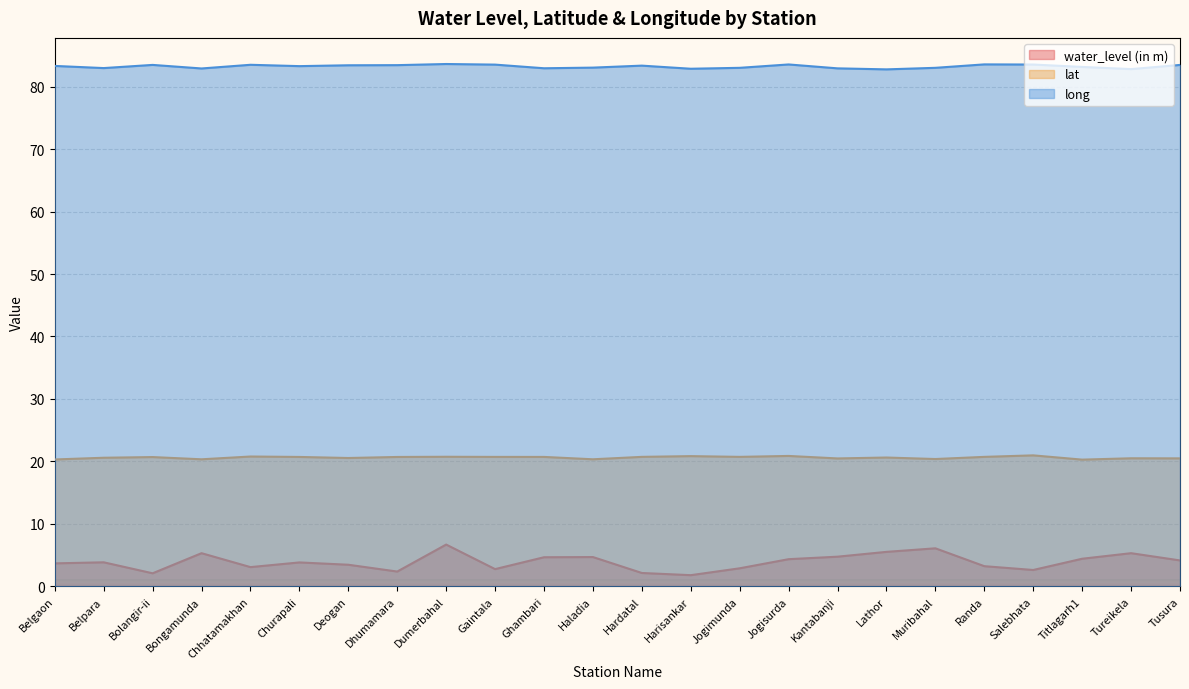

What is the average value of the long series?

83.2